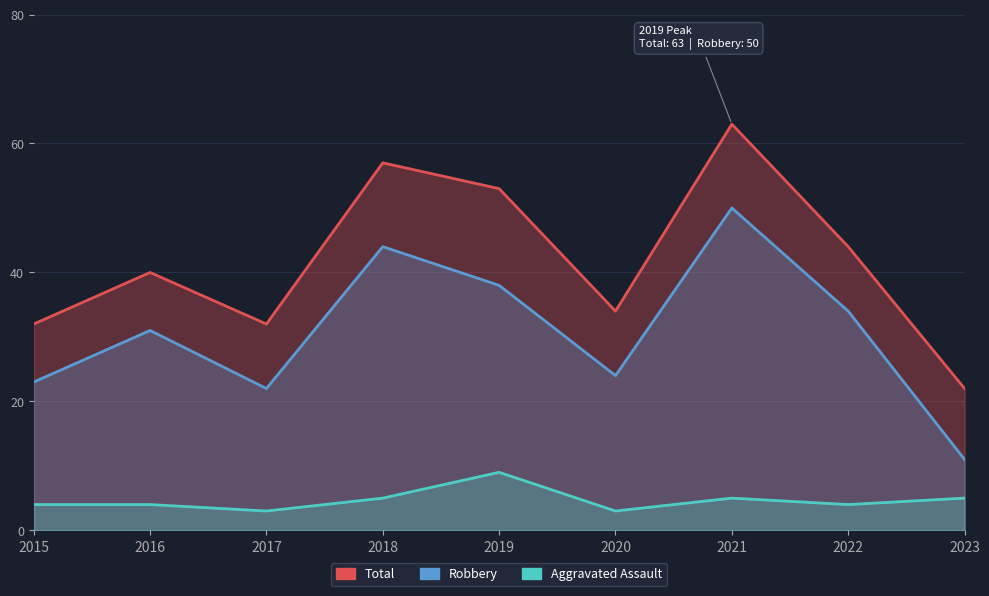

True or false: Aggravated Assault and Robbery intersect in this chart.

False